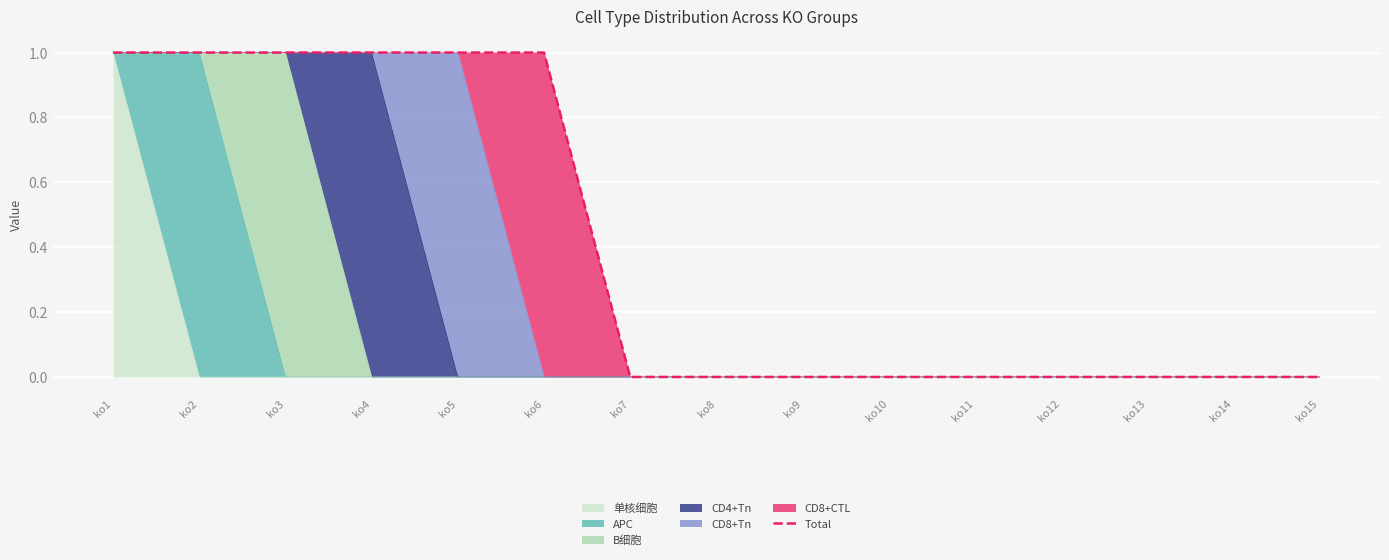

Reading left to right, transcribe all the data shown in this chart.

1	1	1	1	1	1	0	0	0	0	0	0	0	0	0